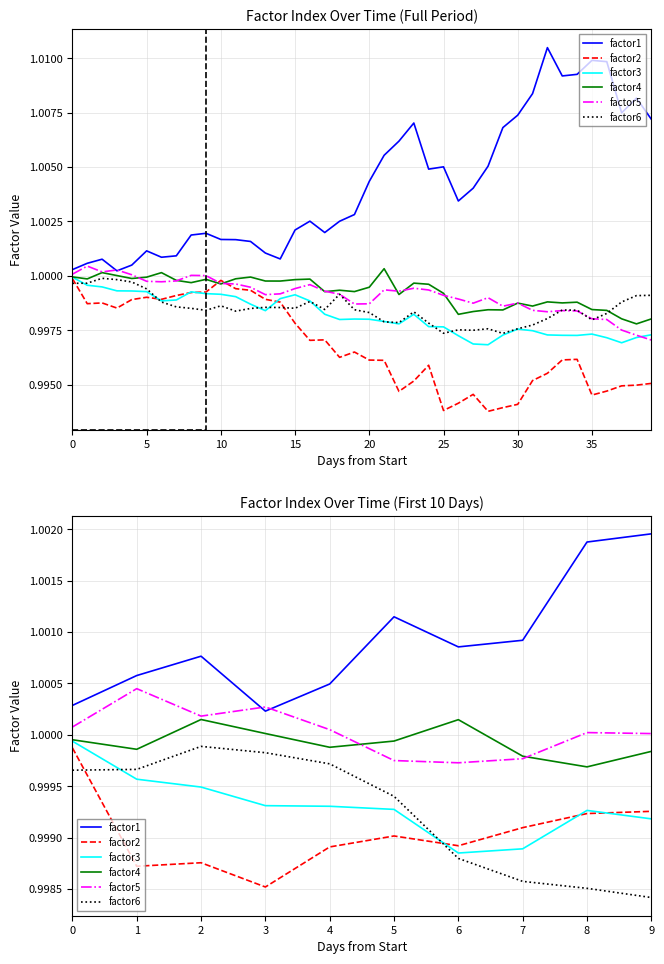

Read the factor6 value at 1.

1.0